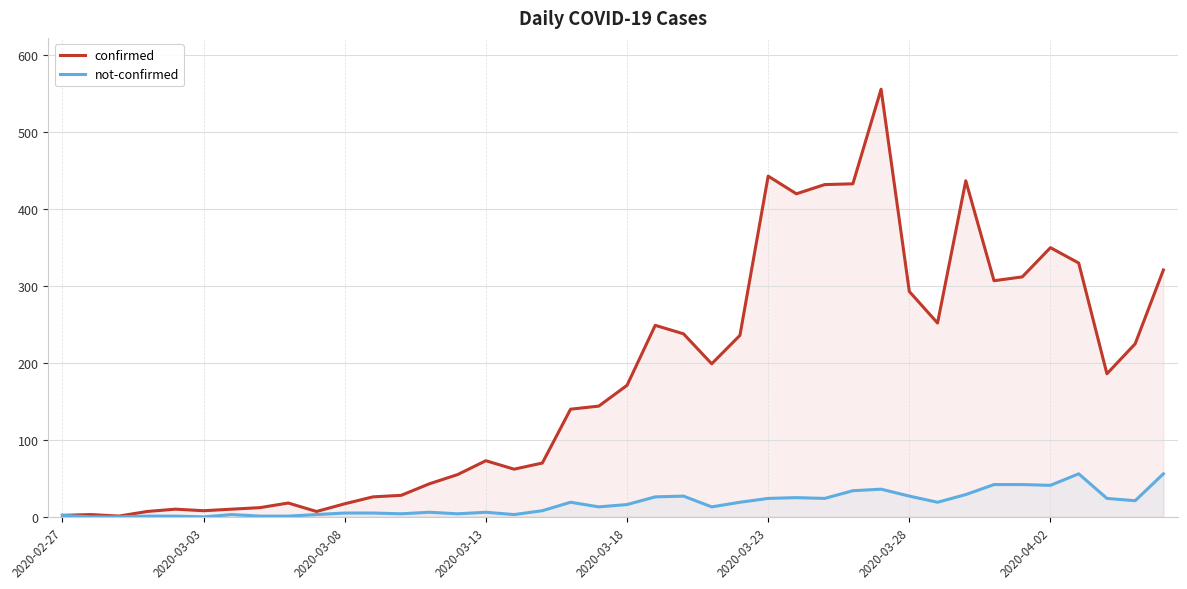

The confirmed series shows 43 at 13. True or false?

True